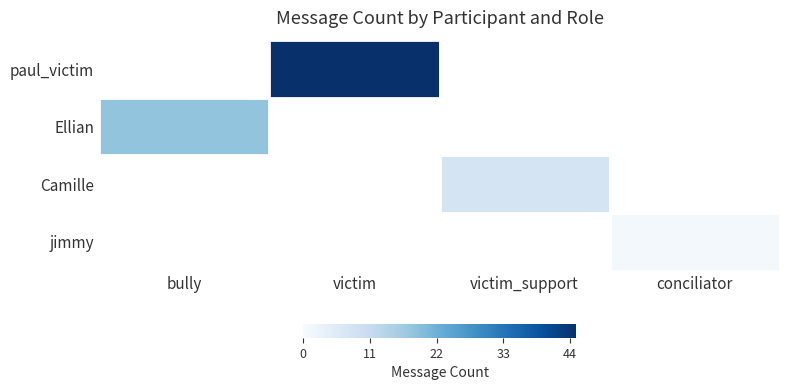

The value of Camille at victim_support is 11.3. True or false?

False